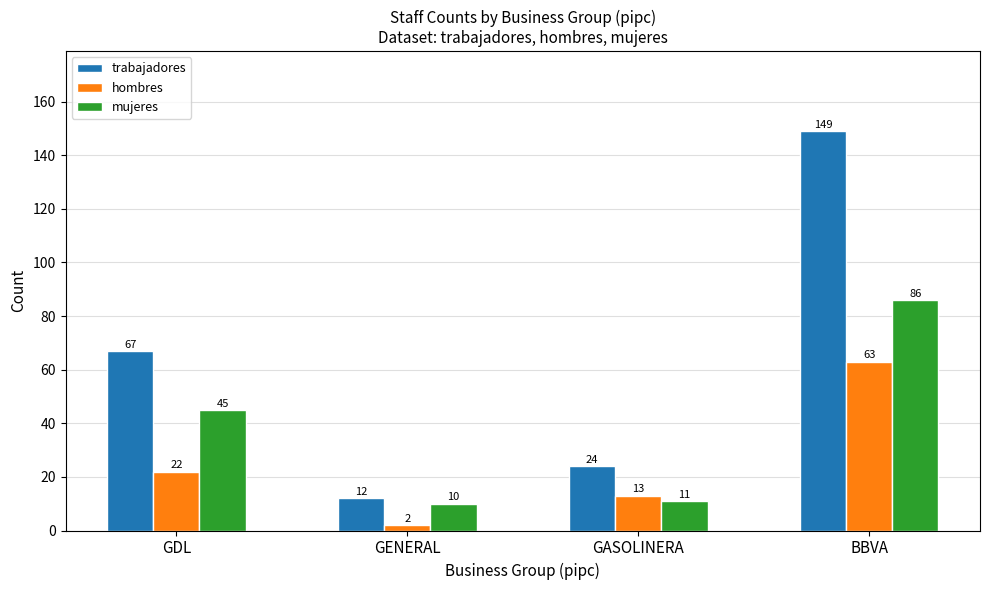

What is the lowest value of the trabajadores series?

12